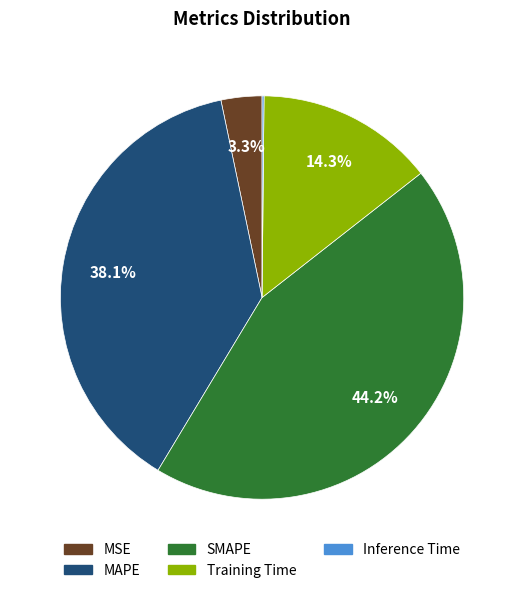

Is there a majority slice in this chart?

No